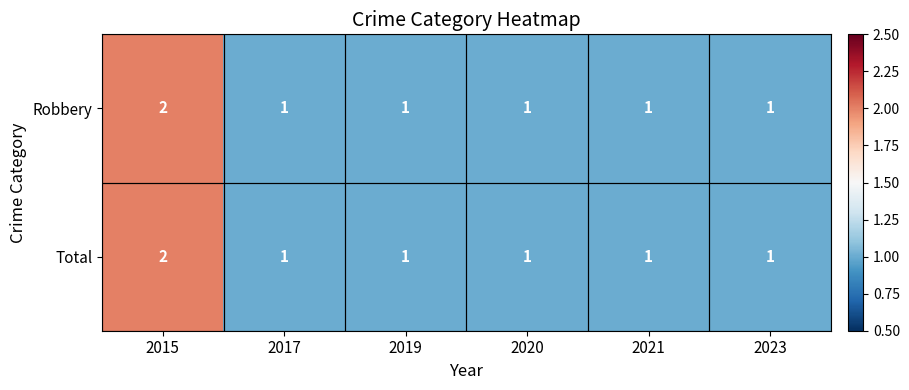

The Total series shows 1 at 2020. True or false?

True